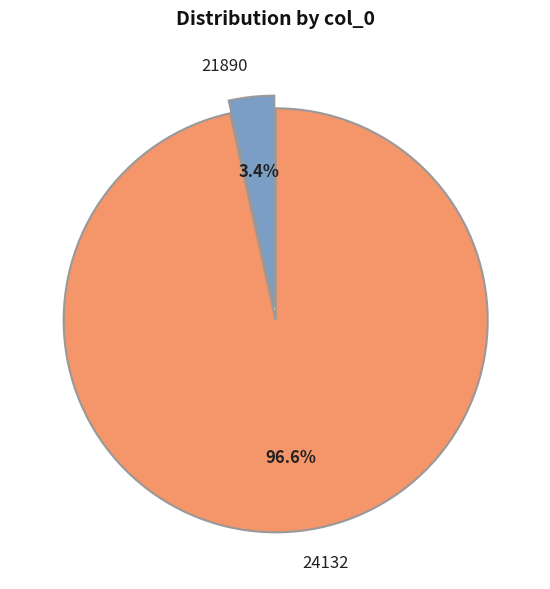

The 24132 slice represents 97% of the pie. True or false?

True